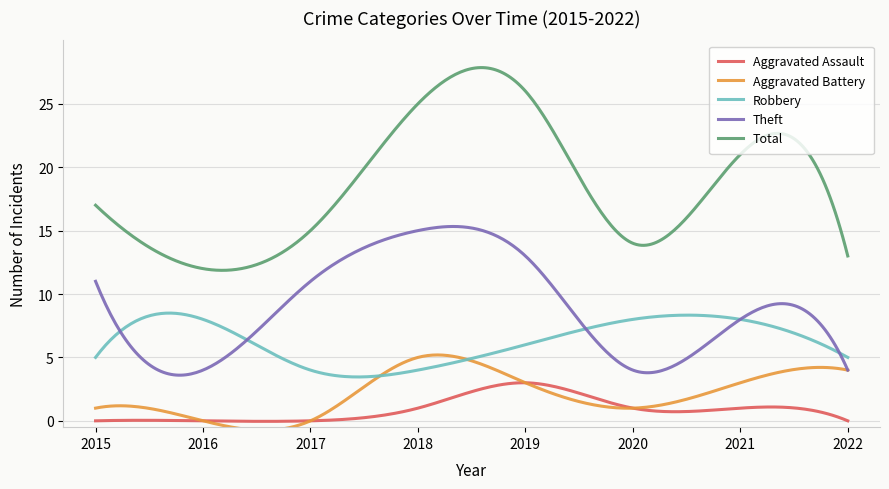

How many series are shown in this chart?

5